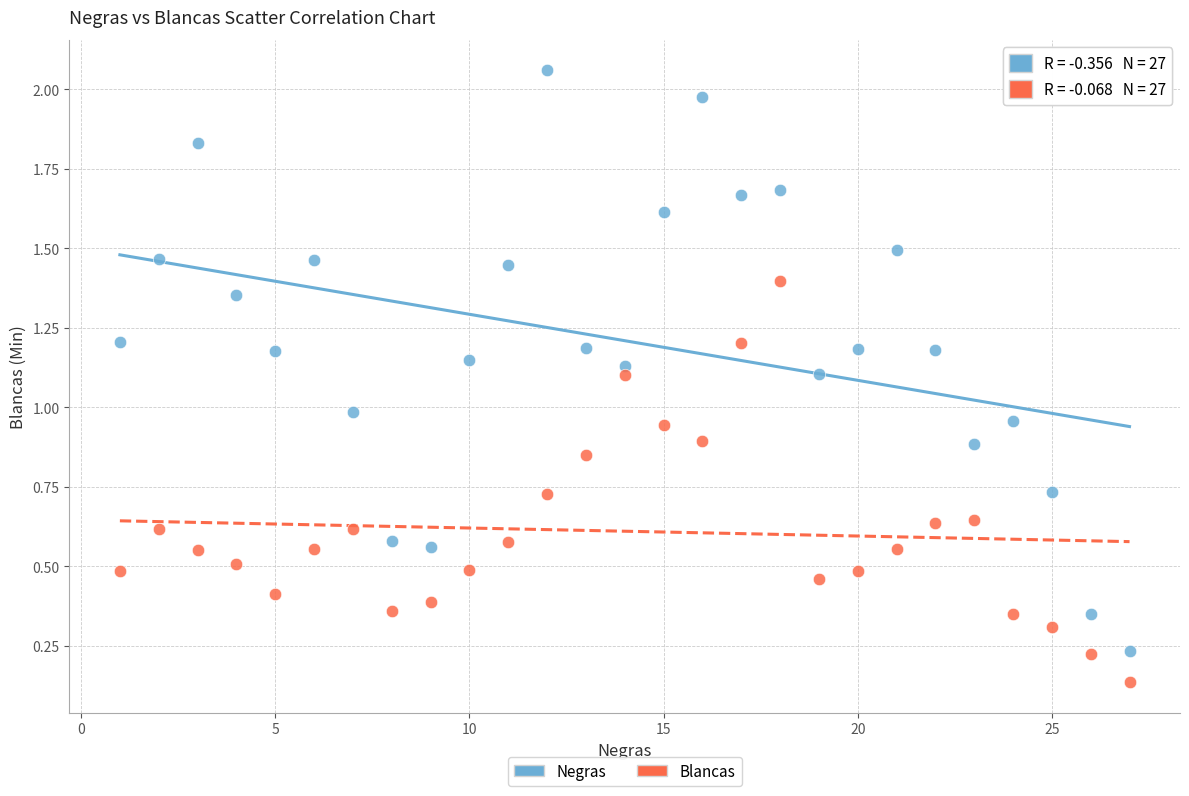

Which series has the largest Y range (max minus min)?

Negras